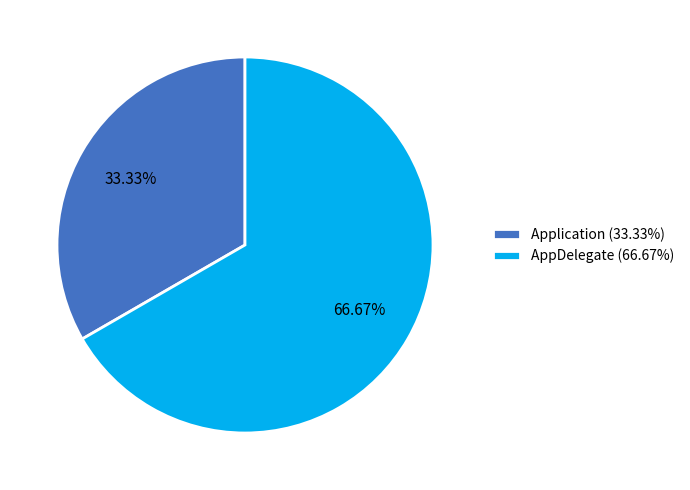

Which slice is the largest?

AppDelegate